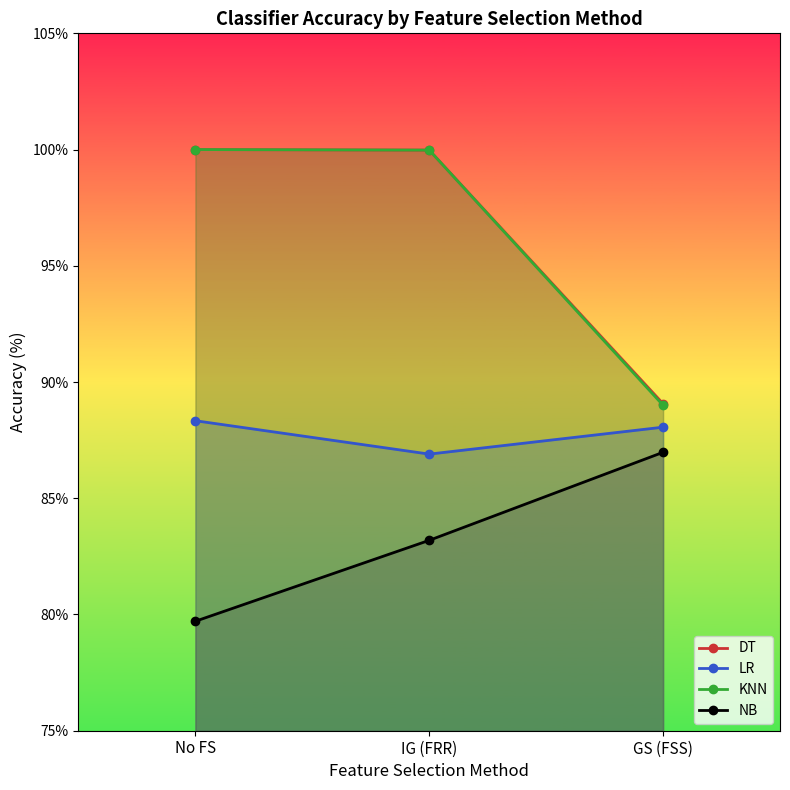

At which label does LR first exceed 88?

No FS